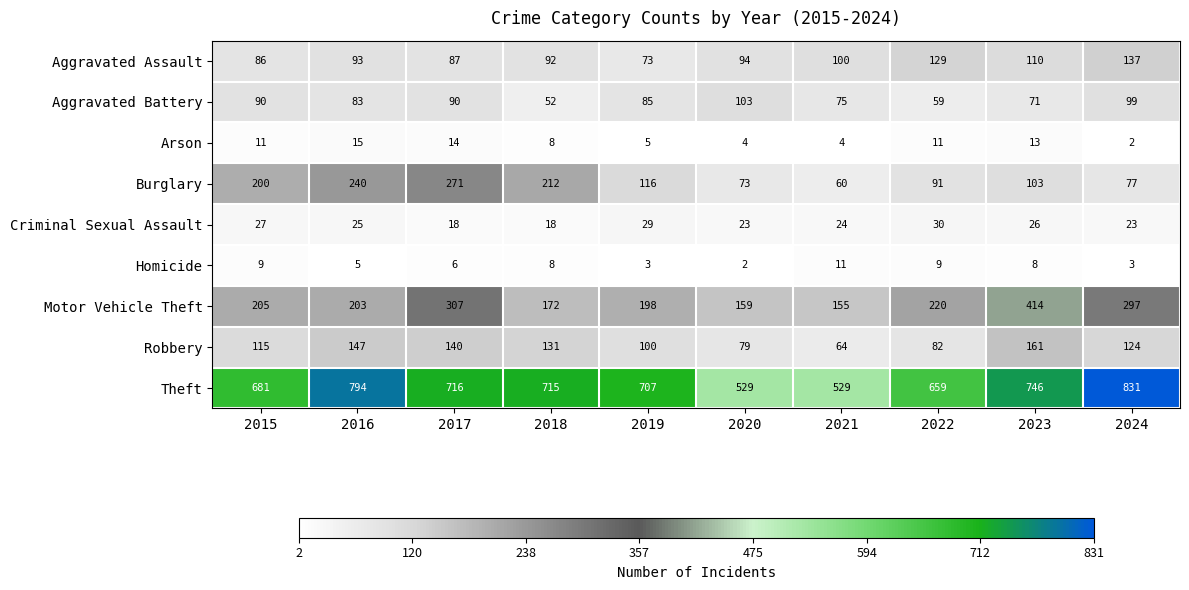

Between 2017 and 2018, which series saw the biggest shift?

Motor Vehicle Theft